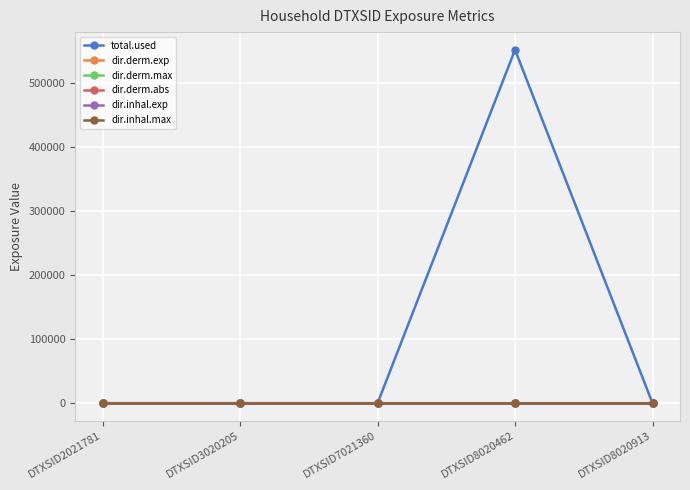

Which category has the highest value across all series?

DTXSID8020462